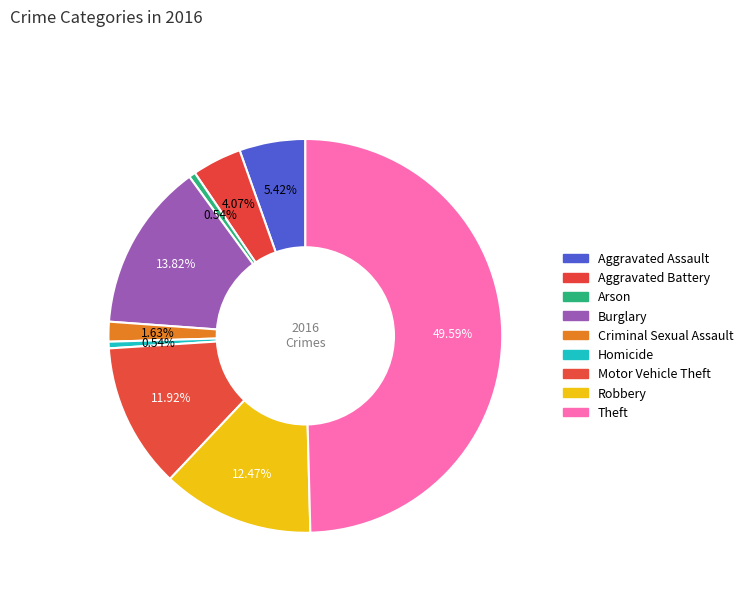

Count the number of slices in the pie.

9